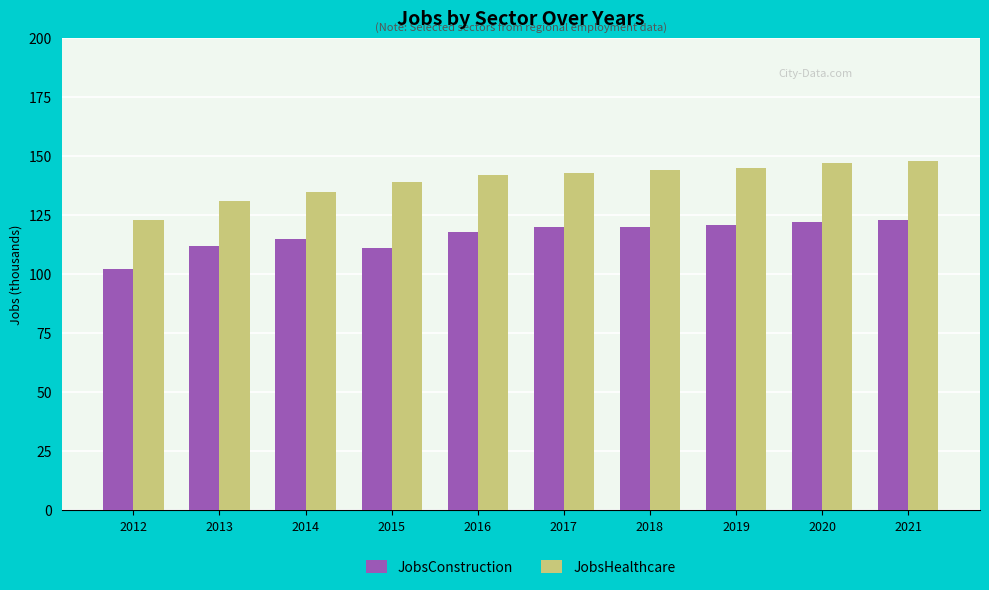

Count the number of data series in this chart.

2